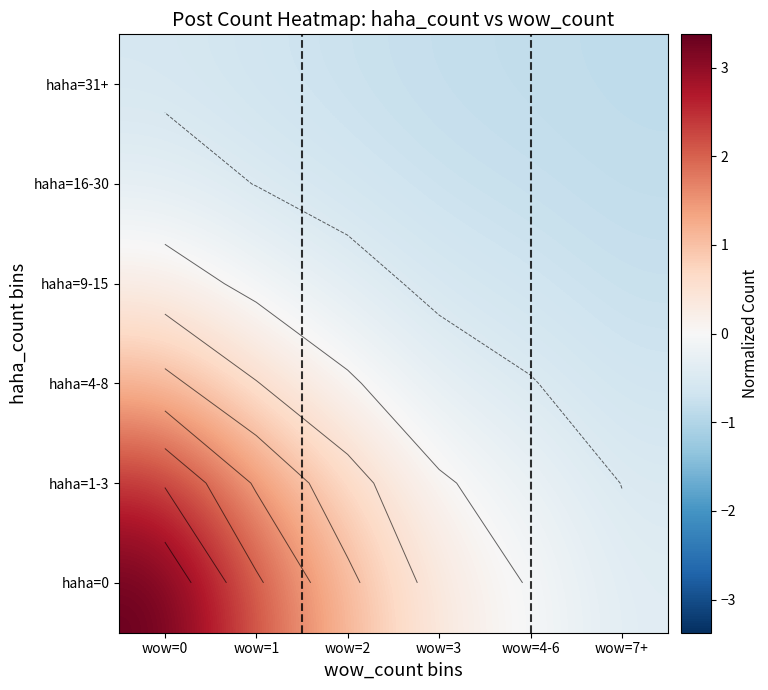

The value of haha=1-3 at wow=7+ is -0.2. True or false?

False